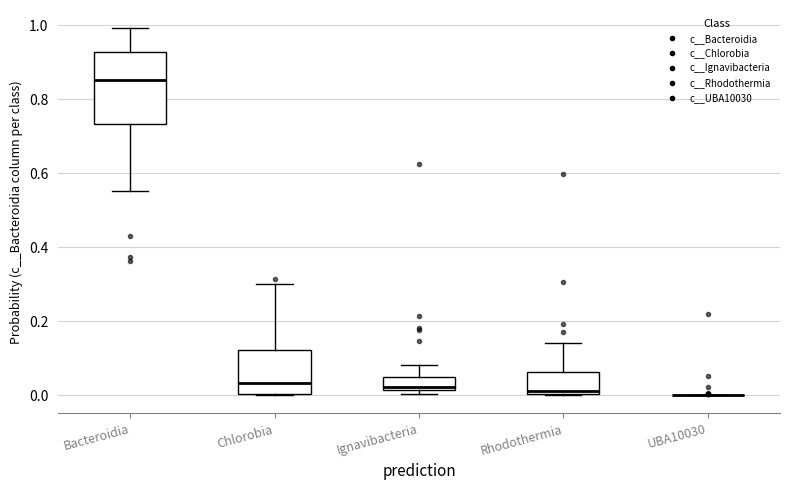

Reading left to right, read every box against the y-axis: the position of its median line, the range the box covers, and the ends of its whiskers. The values are not printed on the chart, so give them approximately, as read against the axis.

Bacteroidia: median 0.86, box 0.74 to 0.92, whiskers 0.56 to 1.00
Chlorobia: median 0.04, box 0.00 to 0.12, whiskers 0.00 to 0.30
Ignavibacteria: median 0.02 (just above the box's lower edge), box 0.02 to 0.04, whiskers 0.00 to 0.08
Rhodothermia: median 0.02, box 0.00 to 0.06, whiskers 0.00 to 0.14
UBA10030: box collapsed to a line at 0.00, whiskers 0.00 to 0.00